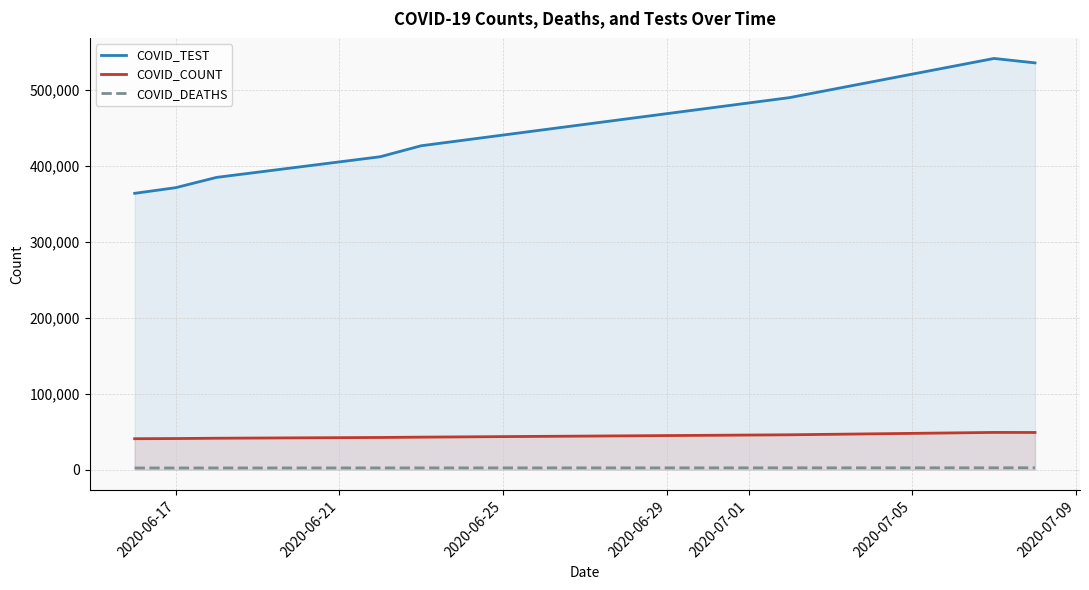

What is the sum of all COVID_TEST values?

3524390